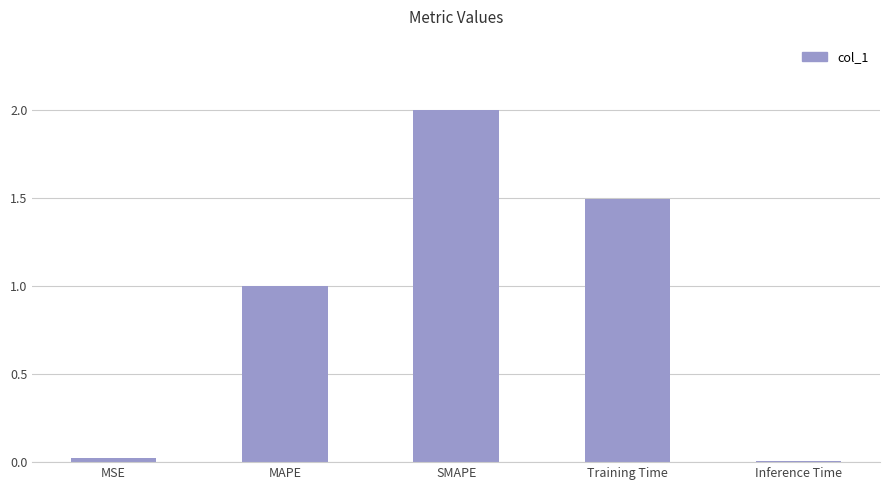

Count the number of values greater than 1.

3